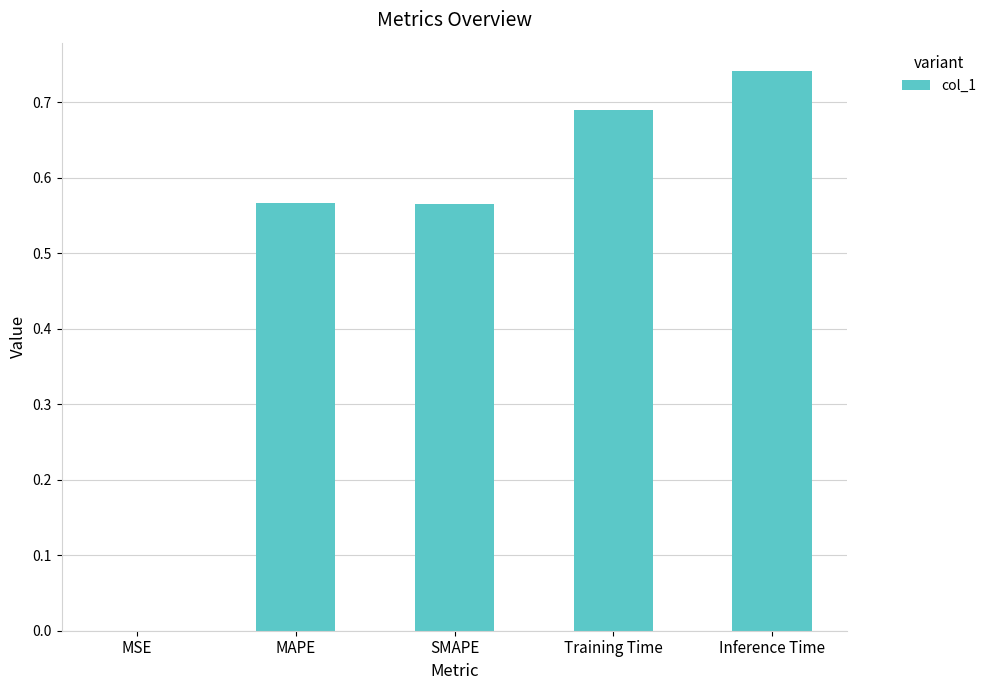

Is it true that the value at MAPE is 0.3?

False